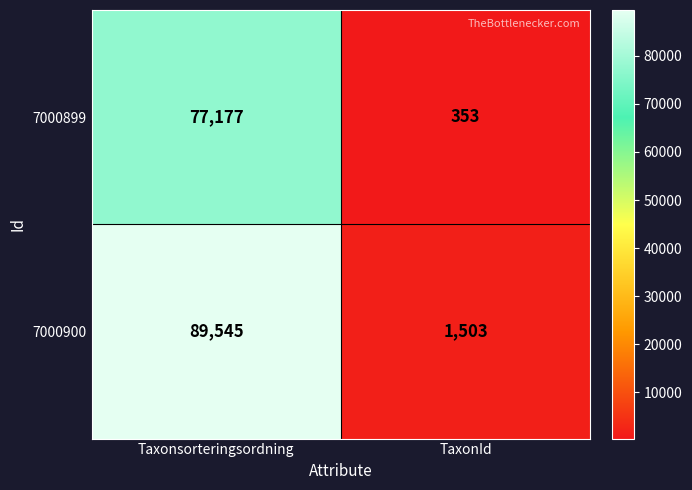

What is the total value across all series at TaxonId?

1856